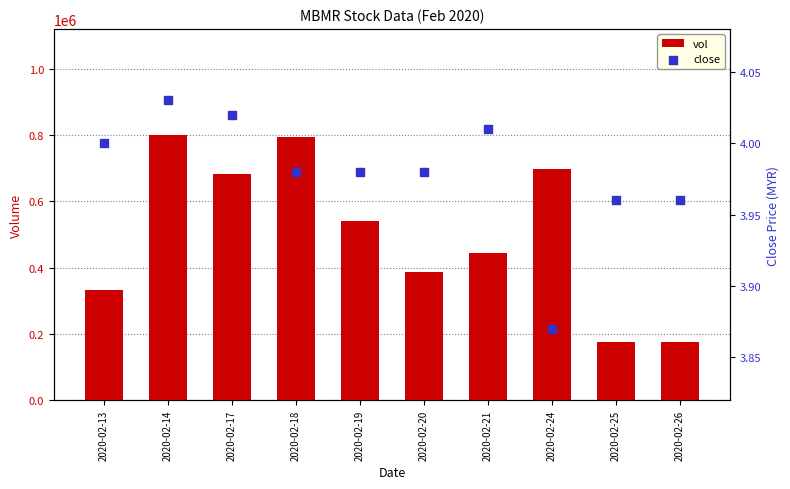

Is the value of vol at 2020-02-25 greater than the value of close at 2020-02-13?

Yes